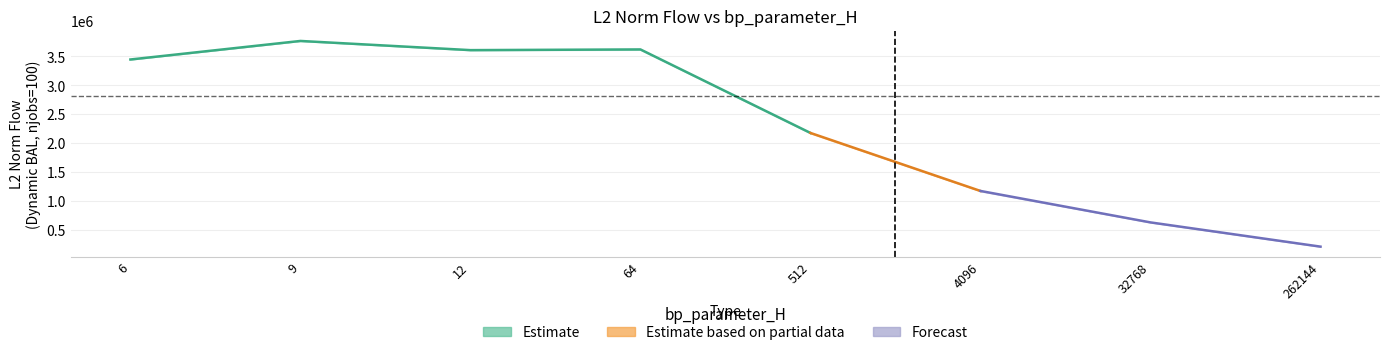

Reading left to right, what are all the values shown in this chart?

mode1: 3445997.5	3766023.2	3607657.1	3620974.5	2179933.4	1171635.8	634495.6	216242.1
mode2: 3445997.5	3766023.2	3607657.1	3620974.5	2171446.6	1178429.5	634495.6	216242.1
mode3: 3445997.5	3766023.2	3607657.1	3620974.5	2179933.4	1178429.5	634495.6	216242.1
mode4: 3445997.5	3766023.2	3607657.1	3620974.5	2179933.4	1178429.5	634495.6	216242.1
mode5: 3445997.5	3766023.2	3607657.1	3620974.5	2179933.4	1178429.5	634495.6	216242.1
mode6: 3445997.5	3766023.2	3607657.1	3613251.0	2179933.4	1178429.5	634495.6	216242.1